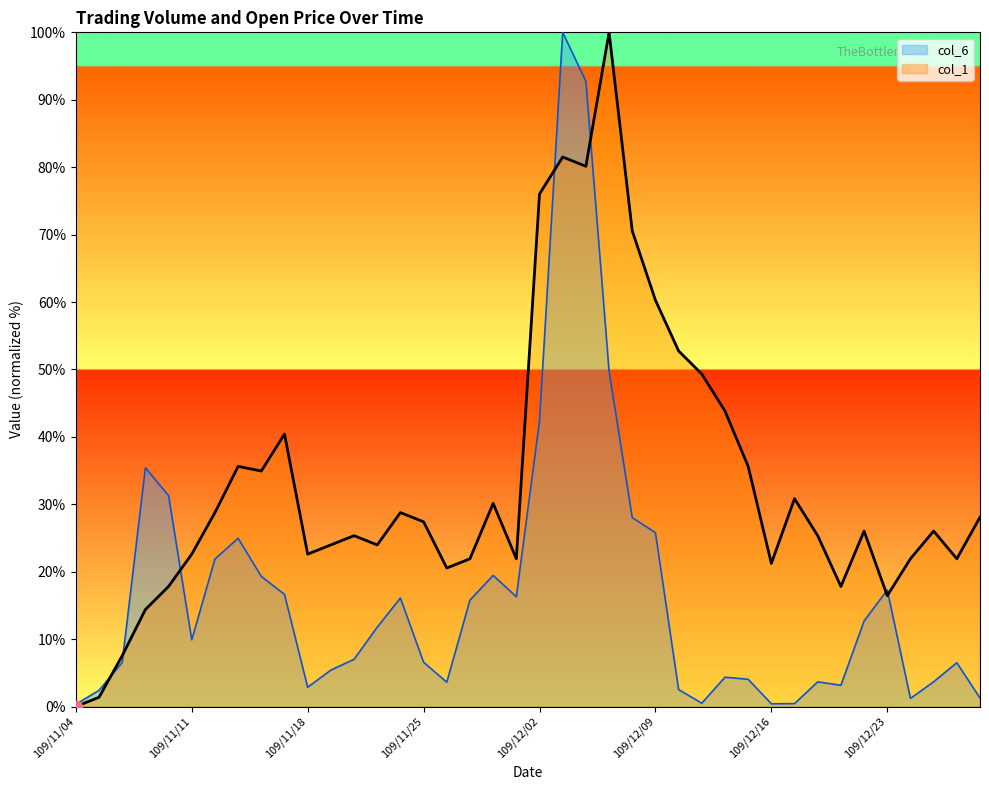

Is the value of col_1 at 109/12/15 greater than the value of col_6 at 109/11/06?

Yes